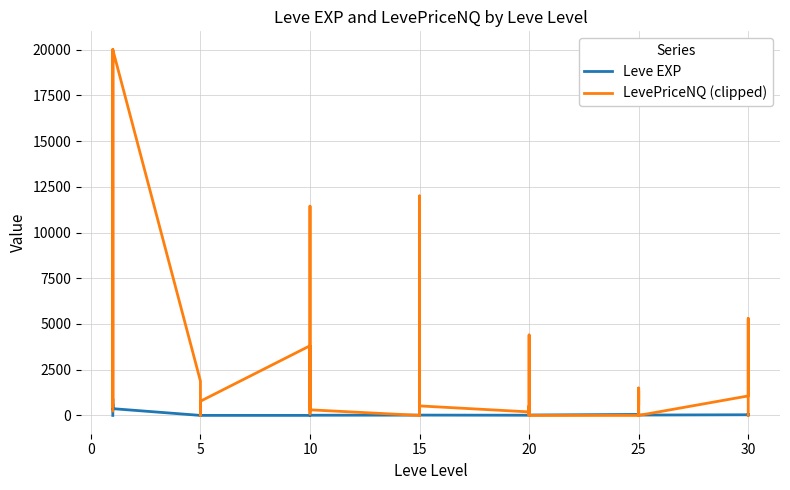

What value does the Leve EXP series have at 10?

10.0